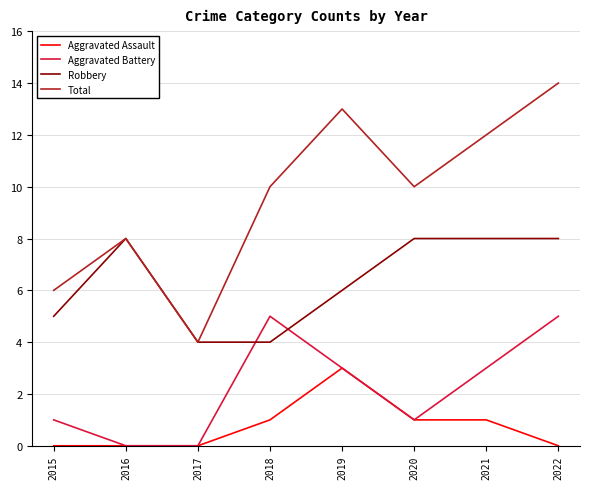

What is the sum of all Total values?

77